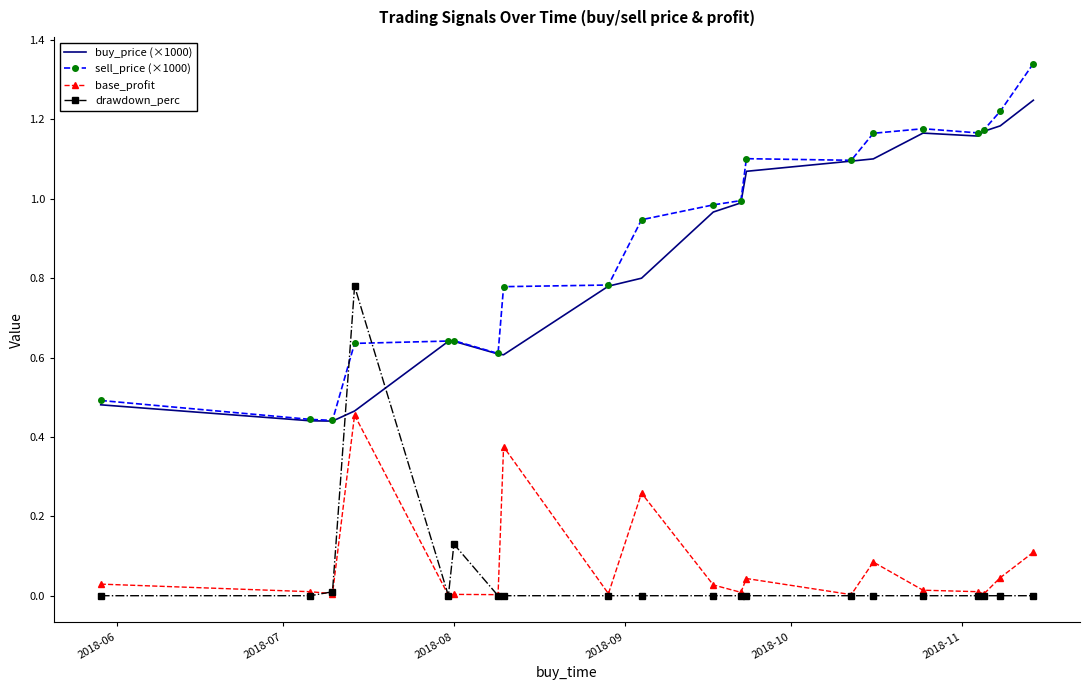

Which series has the largest range (max minus min)?

sell_price (×1000)